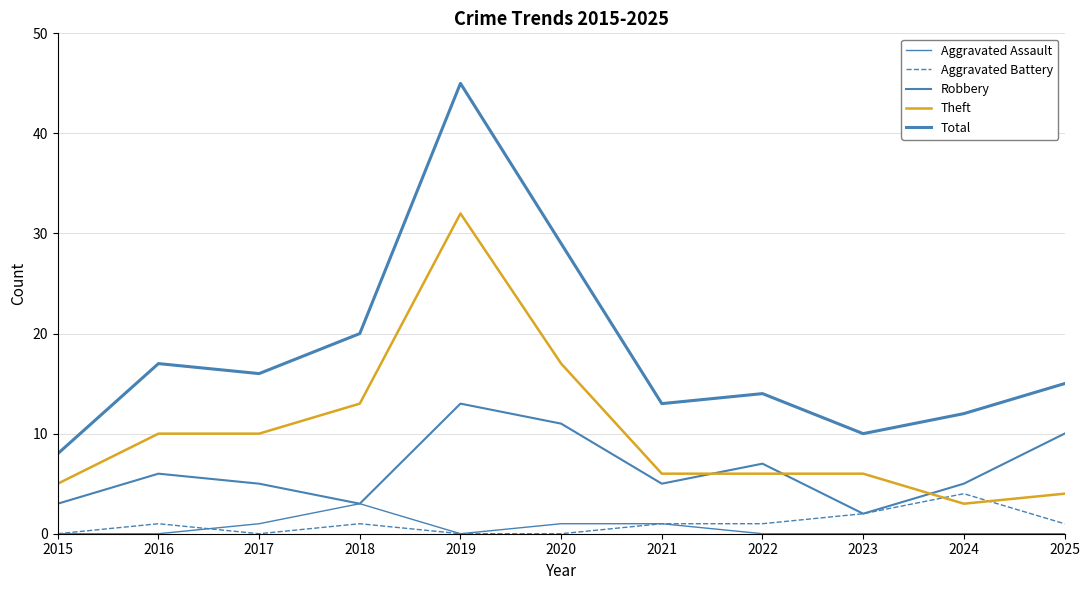

Is this an area chart (filled region under the line)?

No